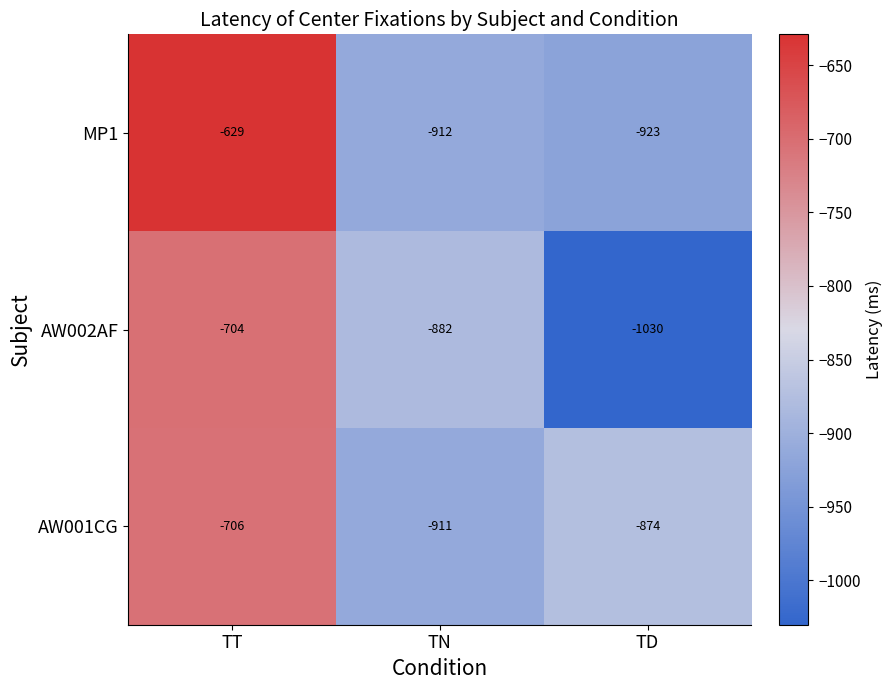

Reading right to left, list all the values displayed in this chart.

MP1: TD=-923	TN=-912	TT=-629
AW002AF: TD=-1030	TN=-882	TT=-704
AW001CG: TD=-874	TN=-911	TT=-706